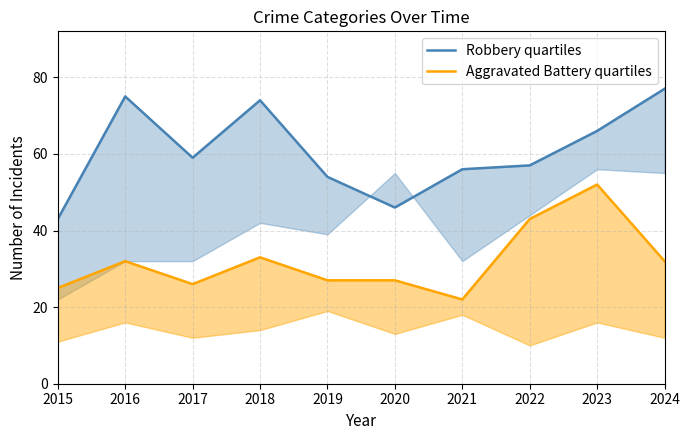

What is the average value of the Aggravated Battery quartiles series?

32